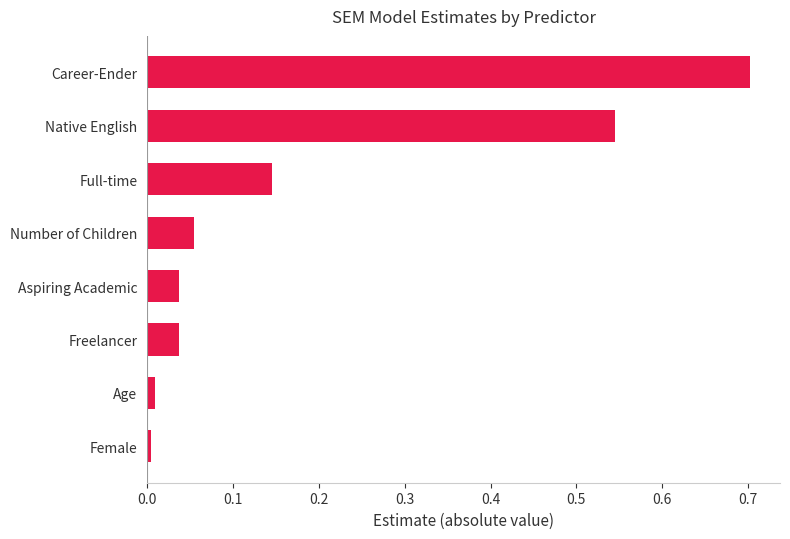

The chart shows a value of 0.0 at Freelancer. True or false?

True